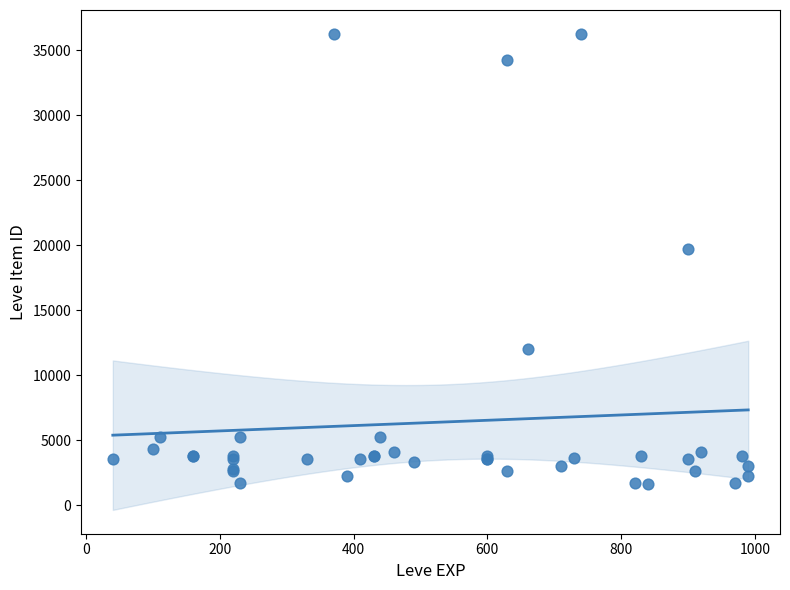

What Y value in the scatter plot is closest to 18967?

19744